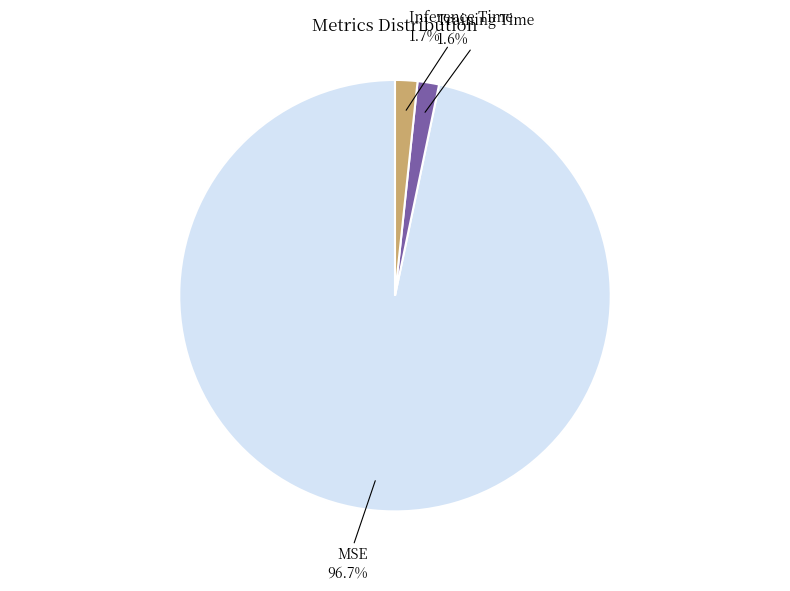

Which slice is the largest?

MSE